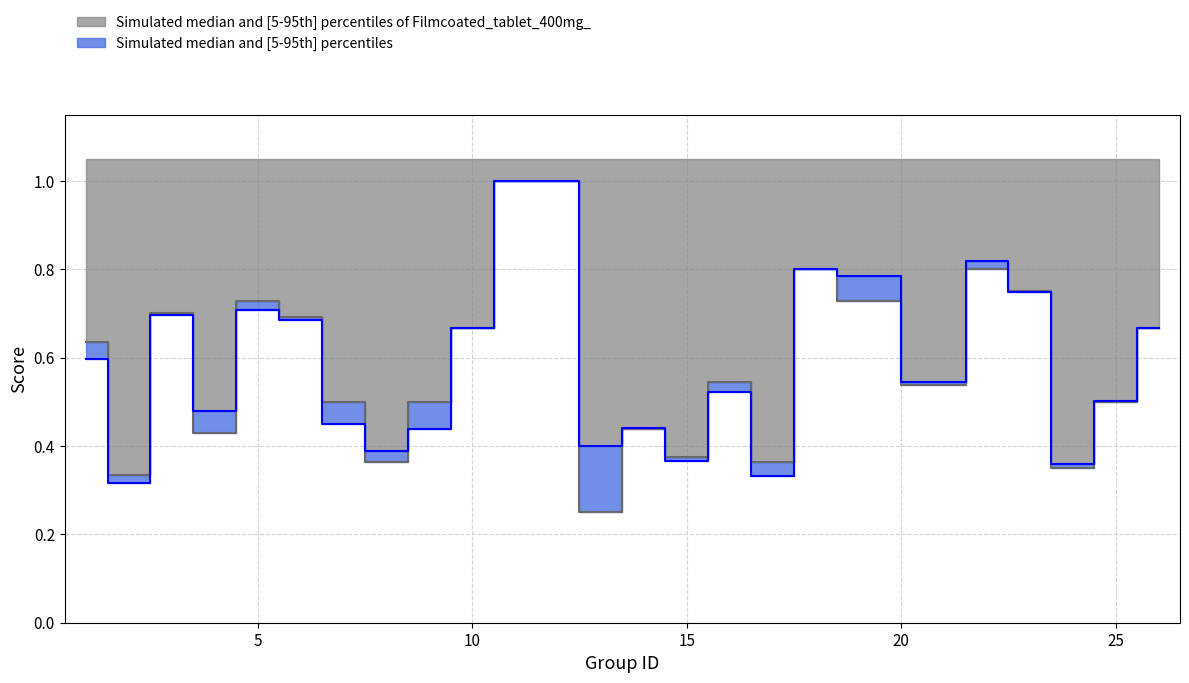

In f1, how many points are higher than both neighbors (excluding endpoints)?

6